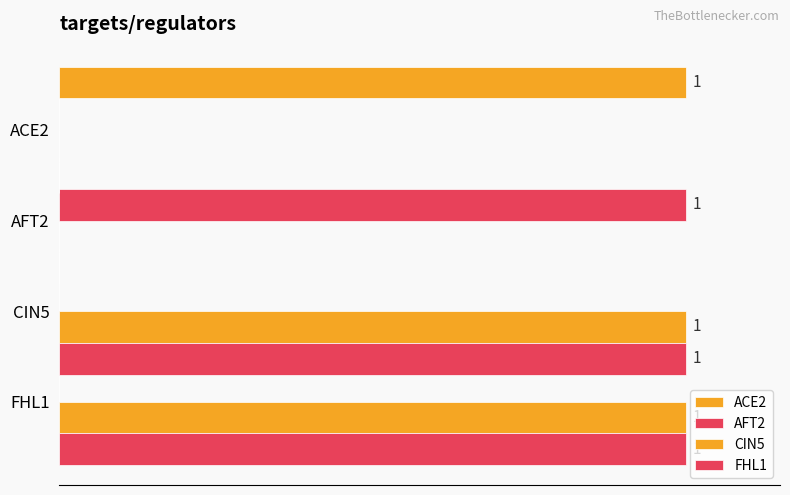

What are all the series names shown in the legend?

ACE2, AFT2, CIN5, FHL1